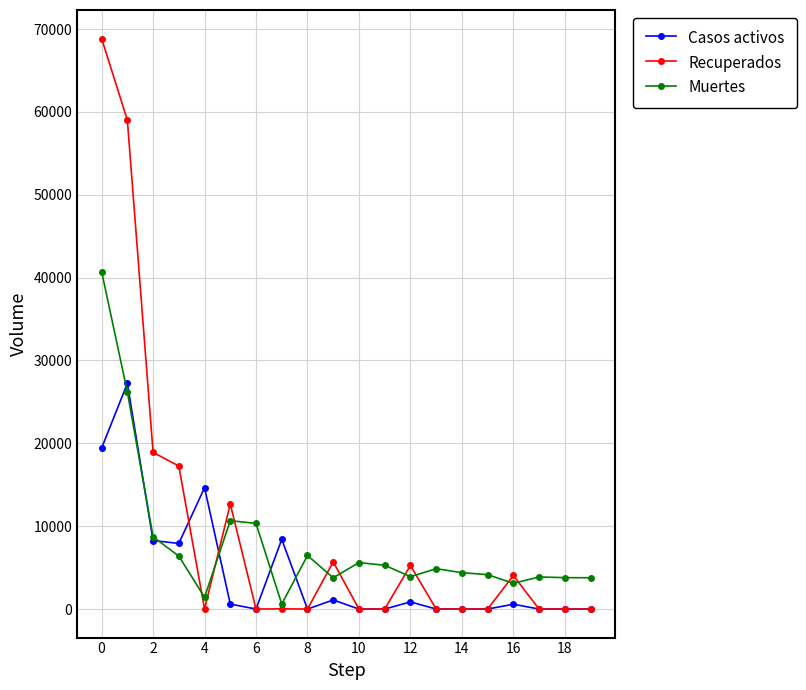

Which series has the largest range (max minus min)?

Recuperados